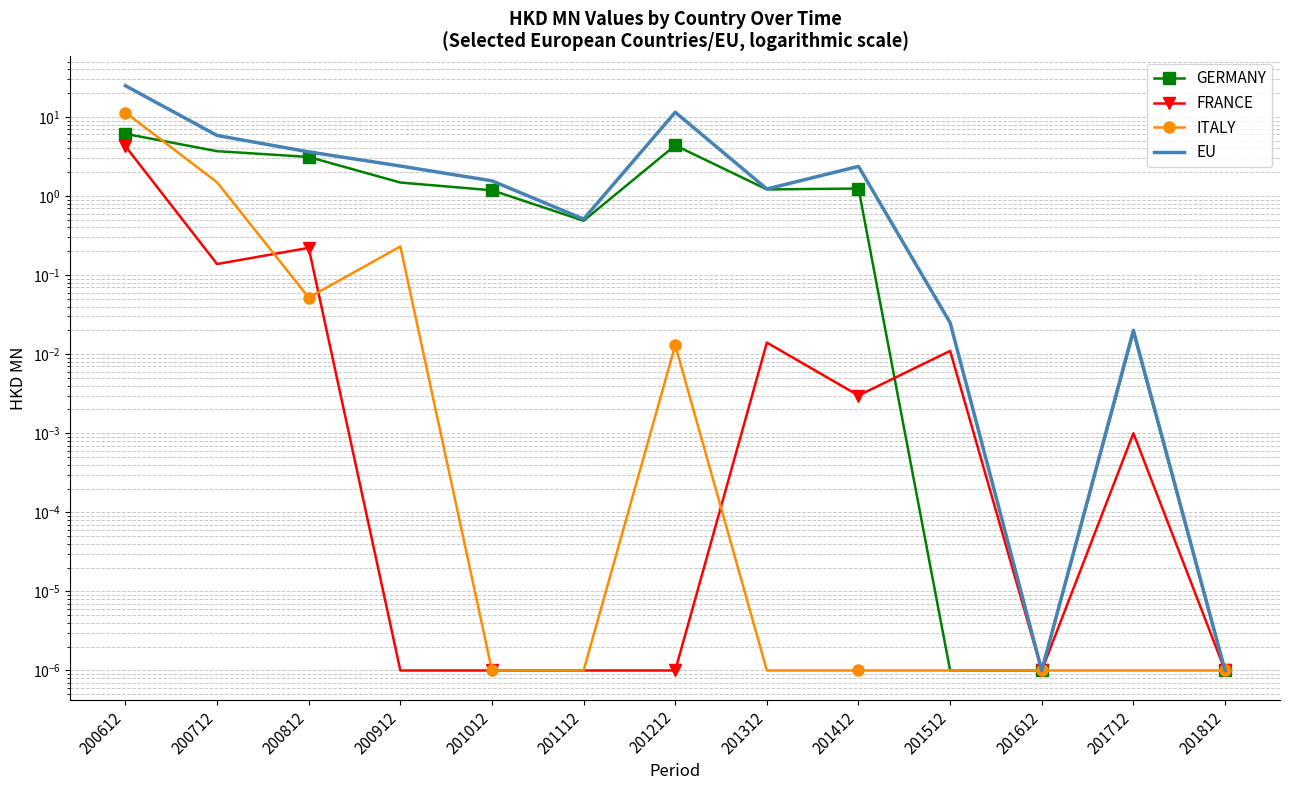

True or false: EU and GERMANY intersect in this chart.

False